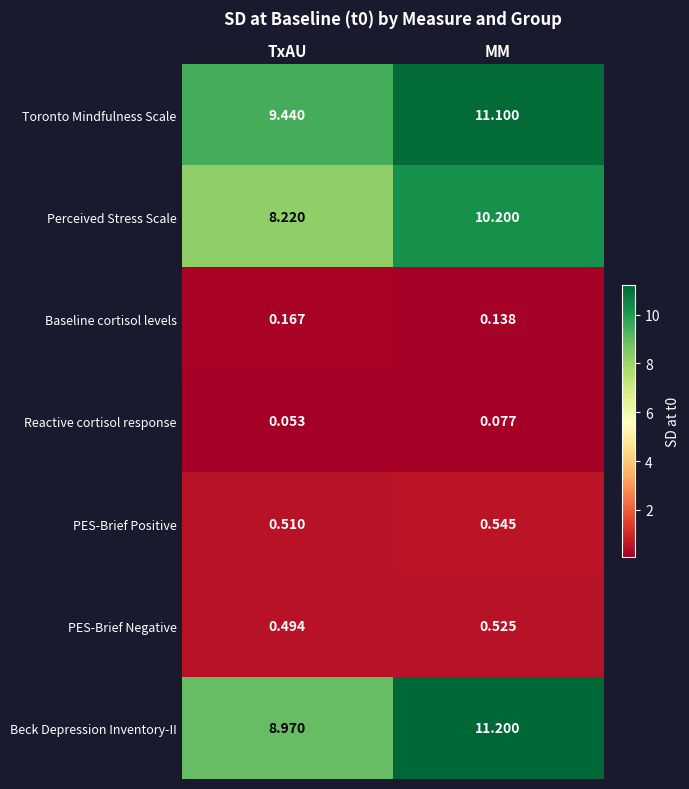

Which series has the widest spread of values?

Beck Depression Inventory-II